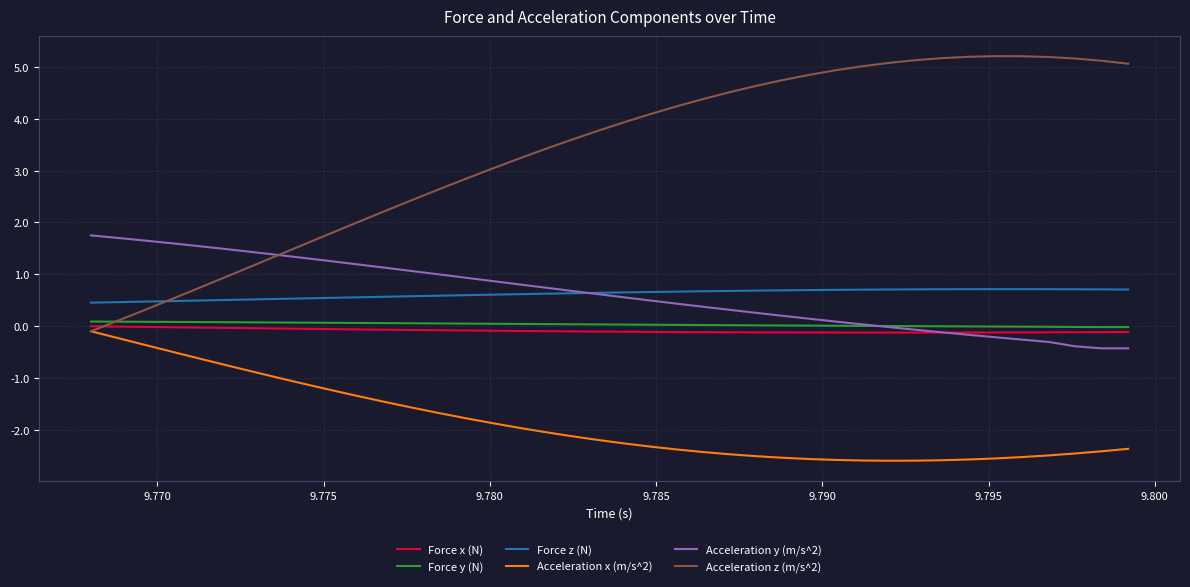

What is the lowest value of the Acceleration x (m/s^2) series?

-2.6